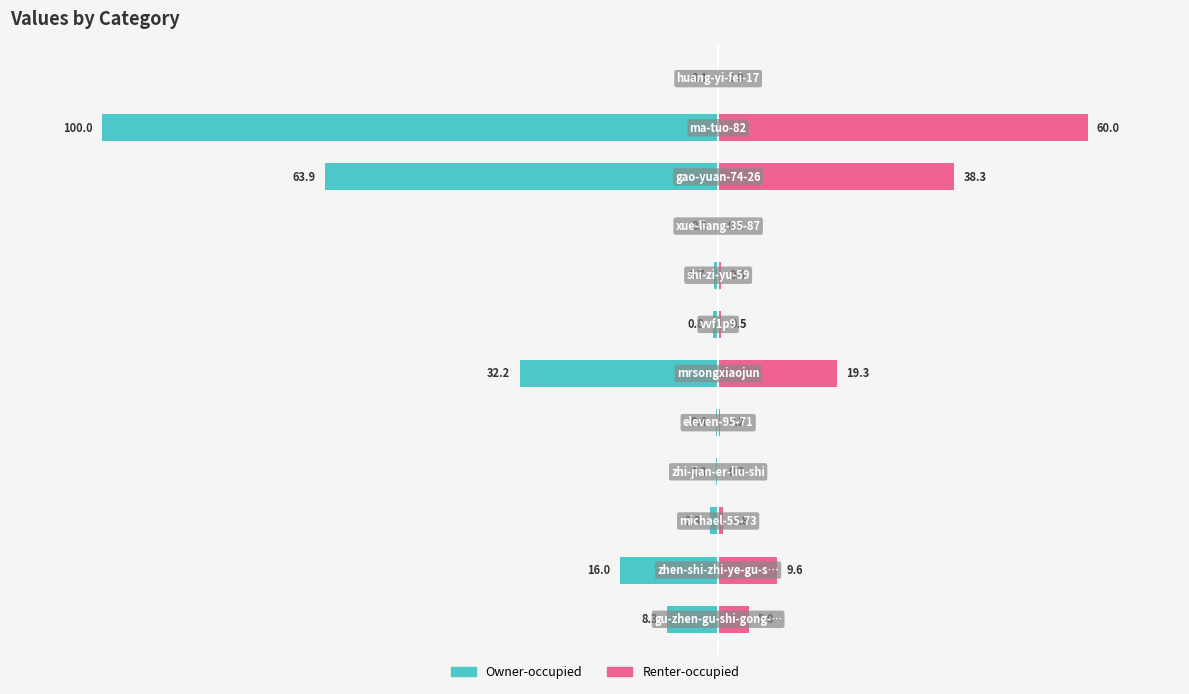

What is the difference between the maximum and minimum values in the Owner-occupied series?

99.9